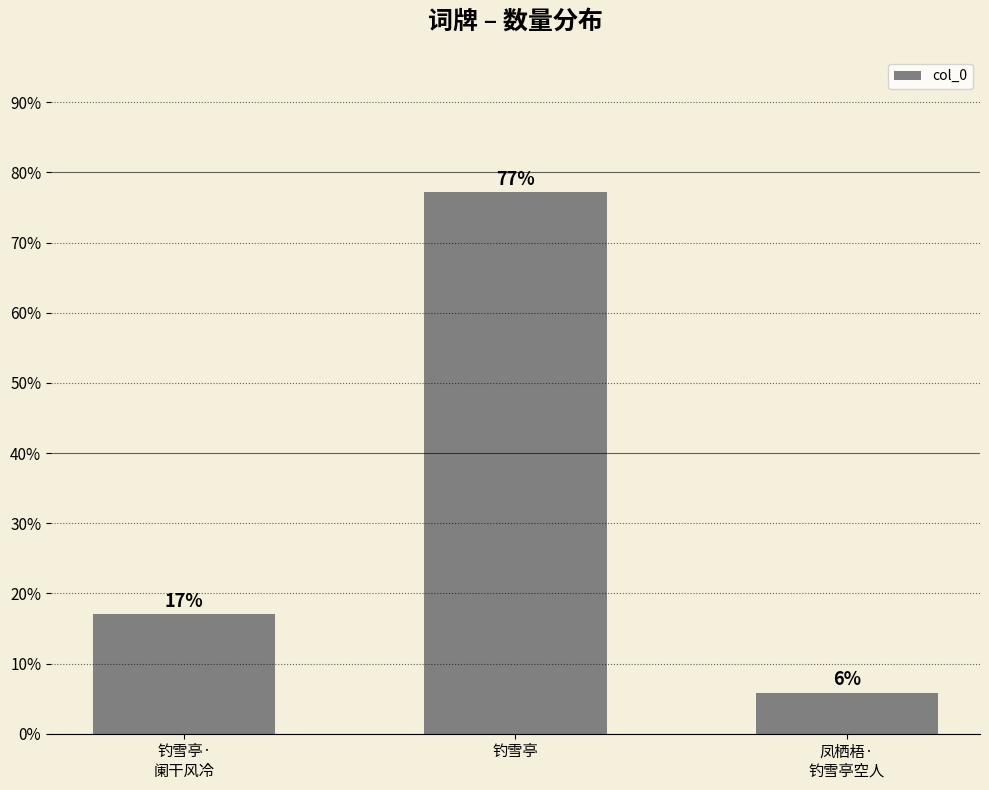

At which label is the value closest to 0?

凤栖梧·
钓雪亭空人